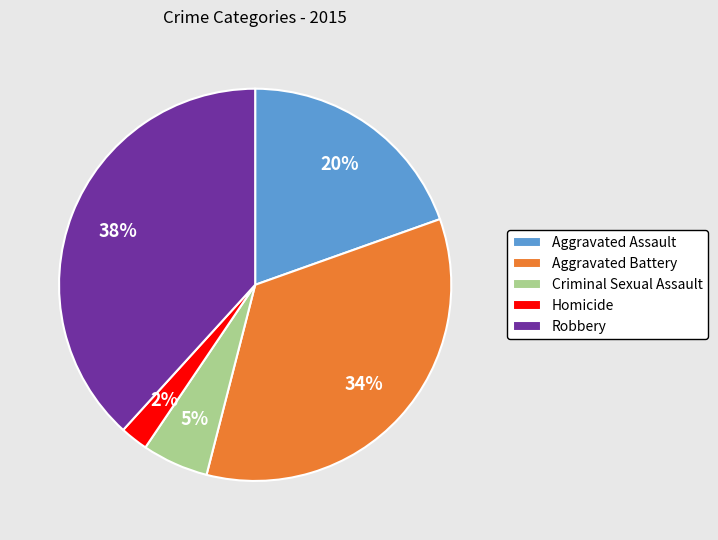

Do Aggravated Battery and Criminal Sexual Assault together represent more than half of the pie?

No